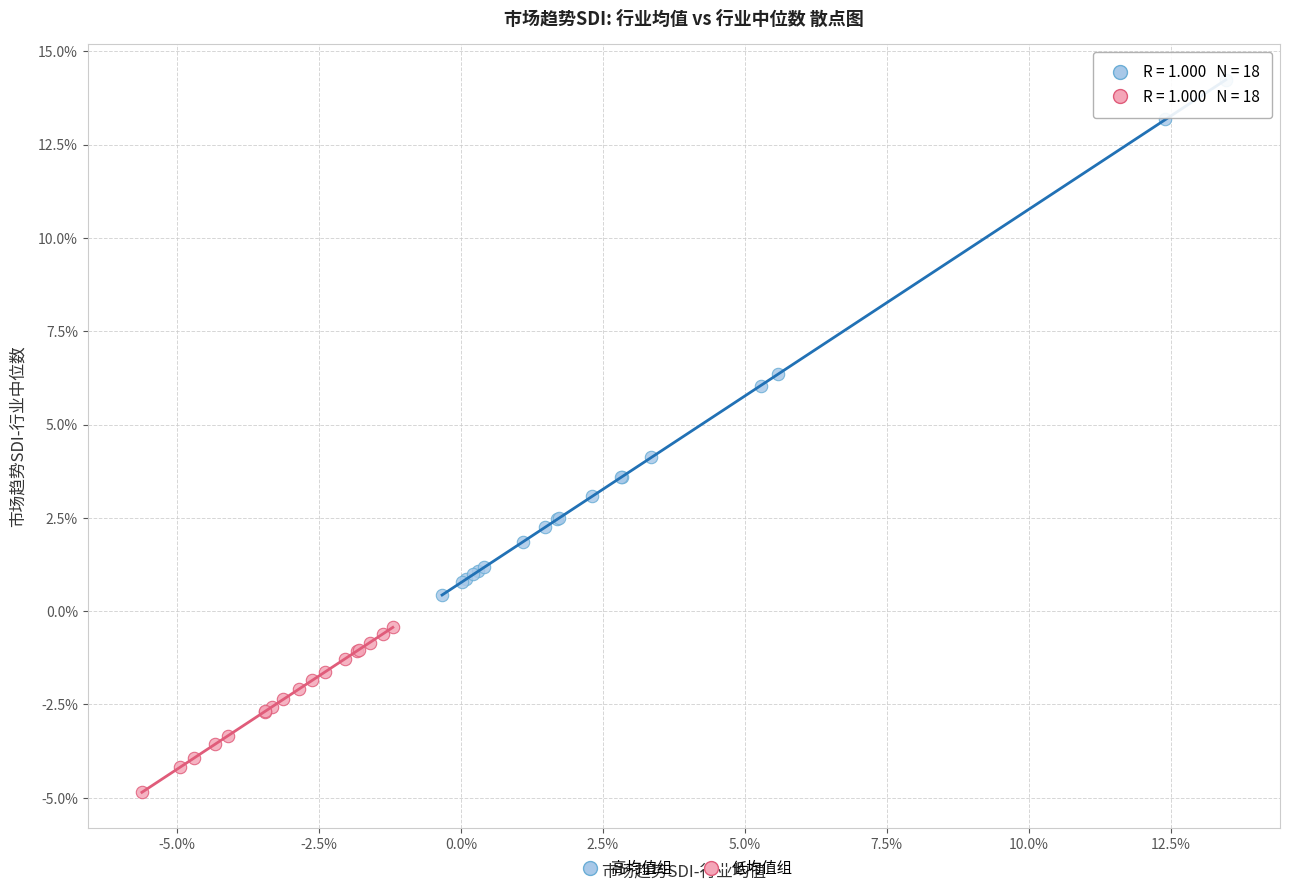

What are all the series names shown in the legend?

高均值组, 低均值组